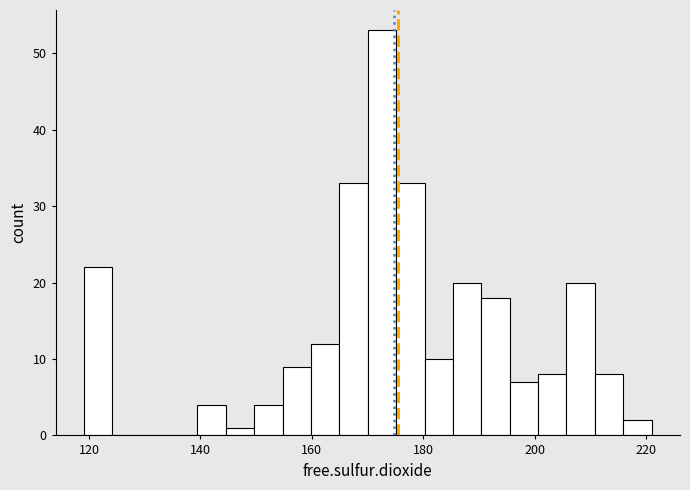

Read against the x-axis, roughly where is the centre of the tallest bar?

172